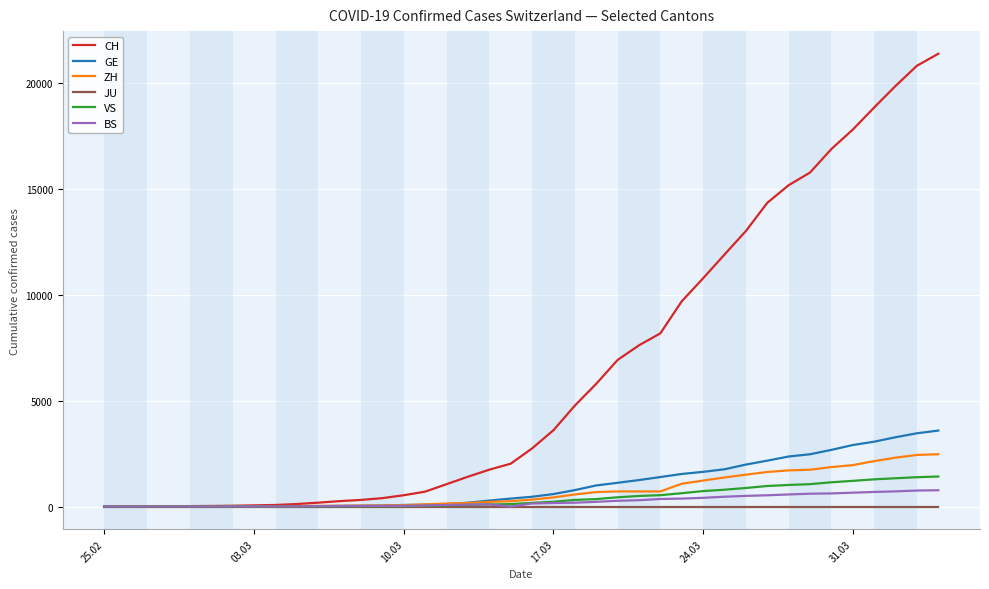

Which series has the largest total across all categories?

CH